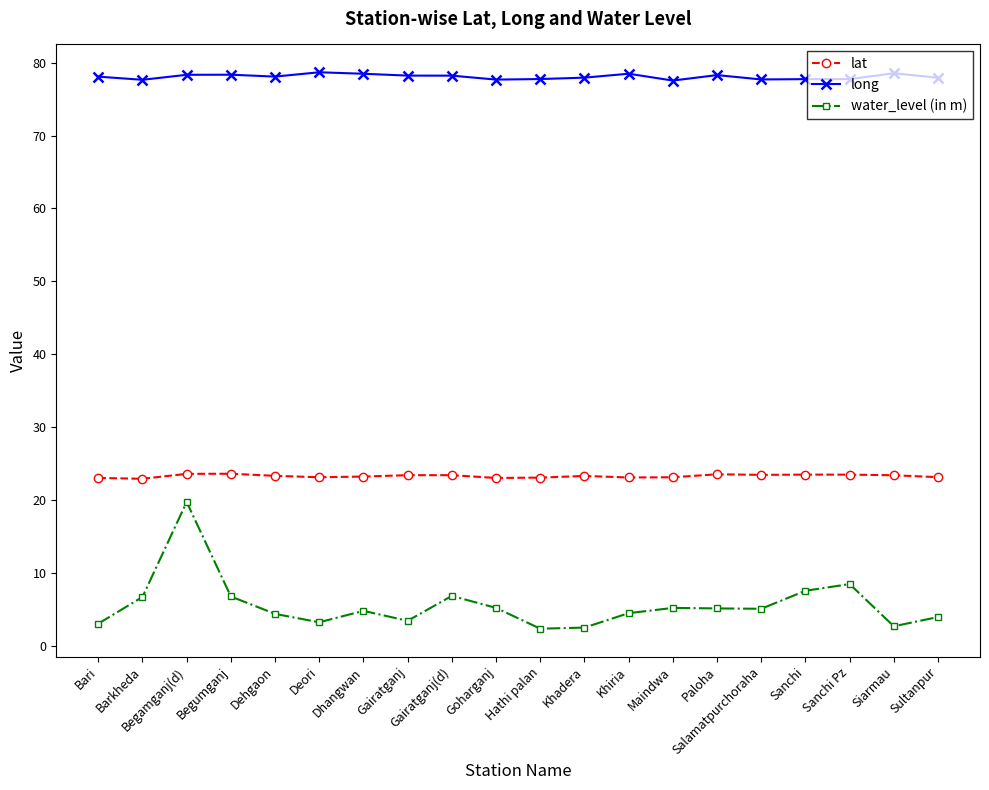

What is the smallest value displayed?

2.4